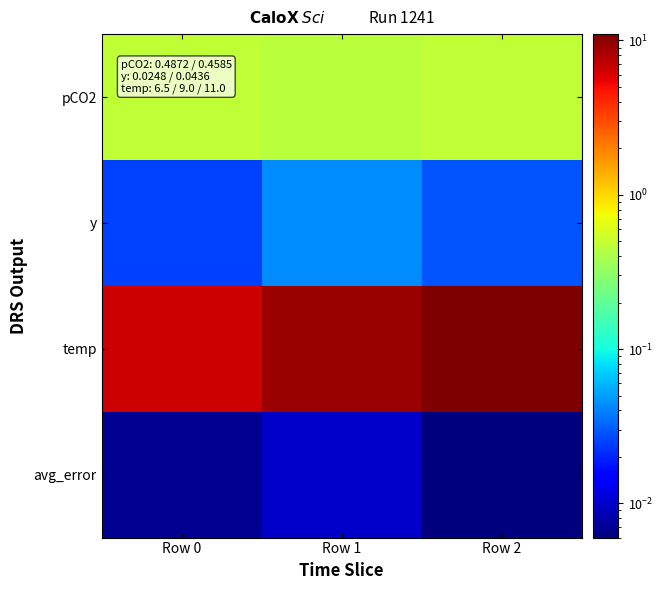

Which has a higher value, Row 2 or Row 1?

Row 2